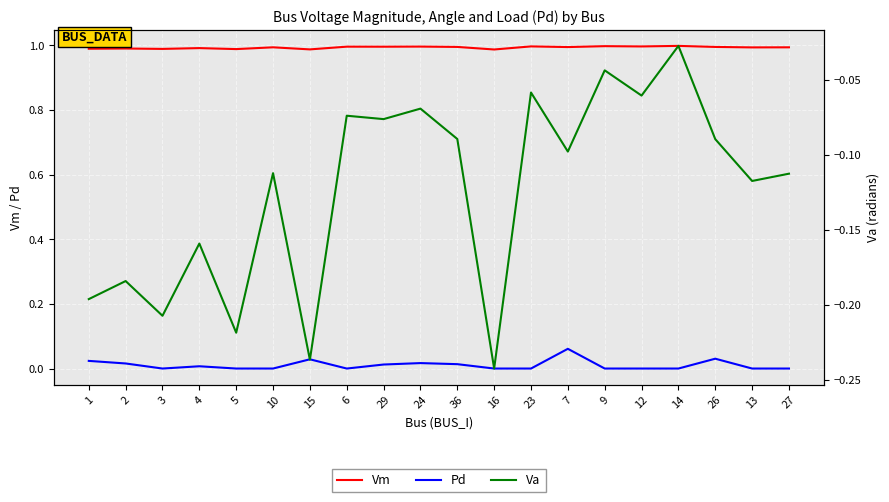

Reading right to left, extract all data points from this chart.

Vm: 1.0	1.0	1.0	1.0	1.0	1.0	1.0	1.0	1.0	1.0	1.0	1.0	1.0	1.0	1.0	1.0	1.0	1.0	1.0	1.0
Pd: 0.0	0.0	0.0	0.0	0.0	0.0	0.1	0.0	0.0	0.0	0.0	0.0	0.0	0.0	0.0	0.0	0.0	0.0	0.0	0.0
Va: -0.1	-0.1	-0.1	-0.0	-0.1	-0.0	-0.1	-0.1	-0.2	-0.1	-0.1	-0.1	-0.1	-0.2	-0.1	-0.2	-0.2	-0.2	-0.2	-0.2